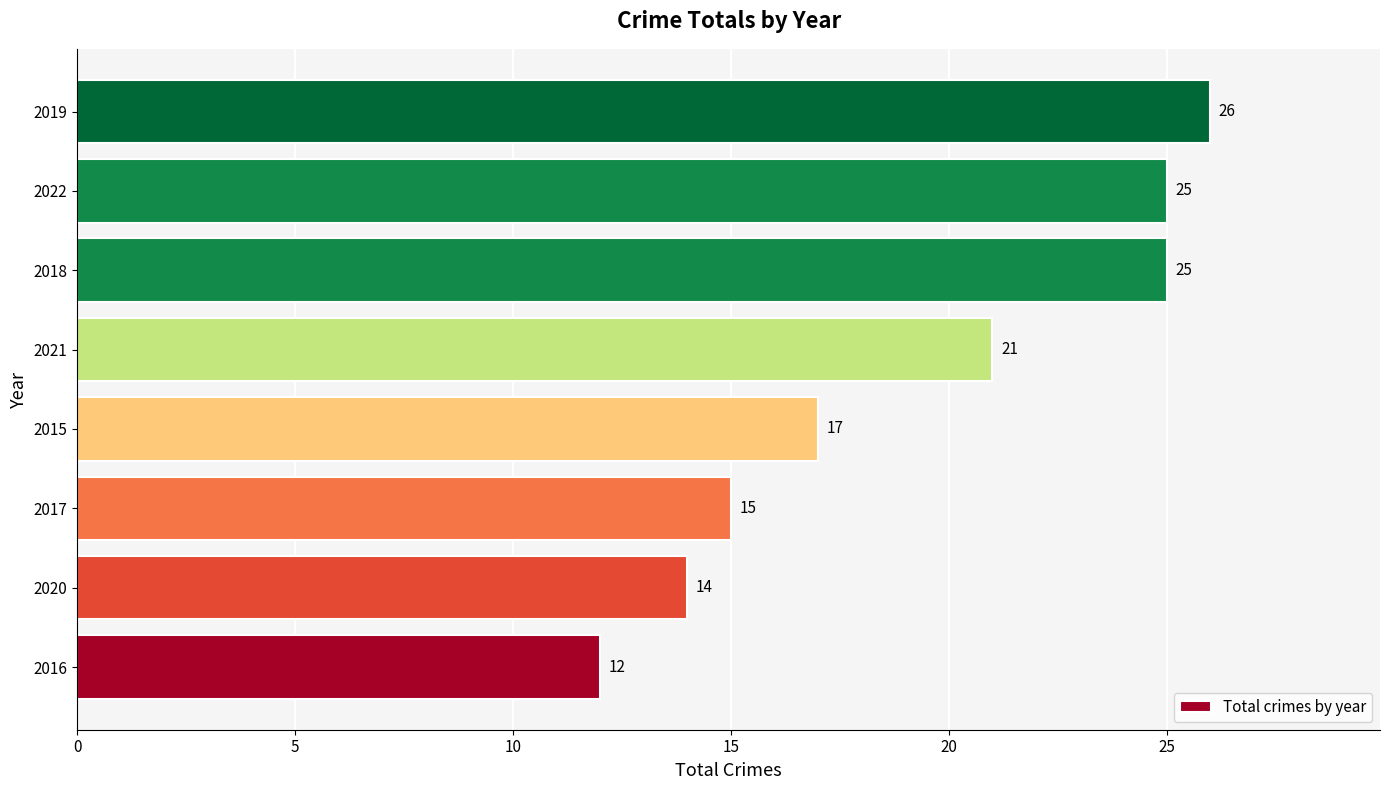

The value at 2019 is 26. True or false?

True